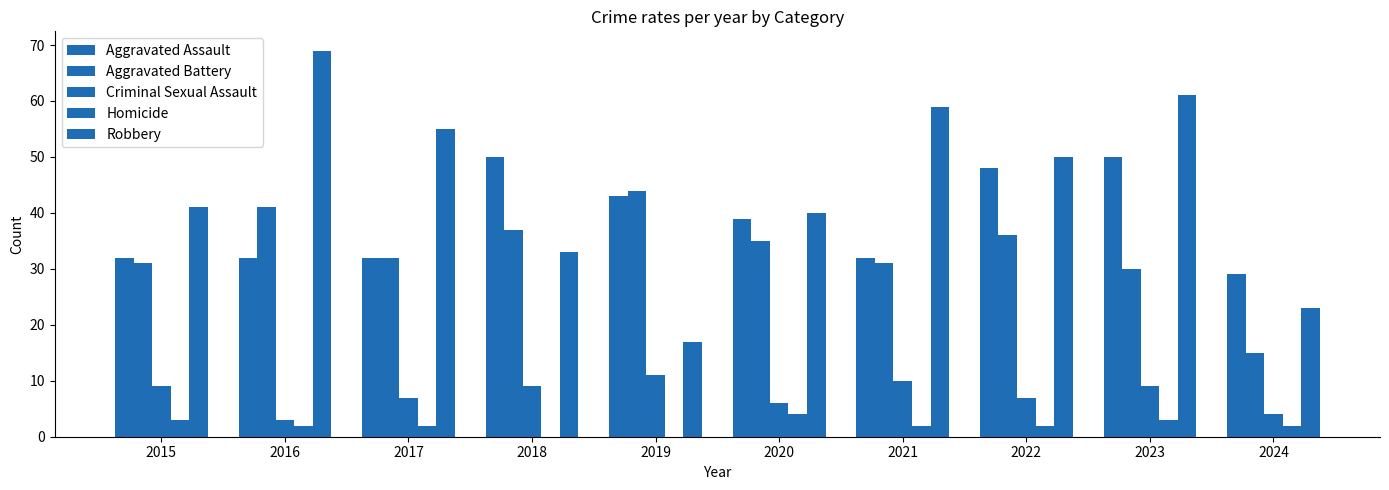

The value of Robbery at 2017 is 22. True or false?

False